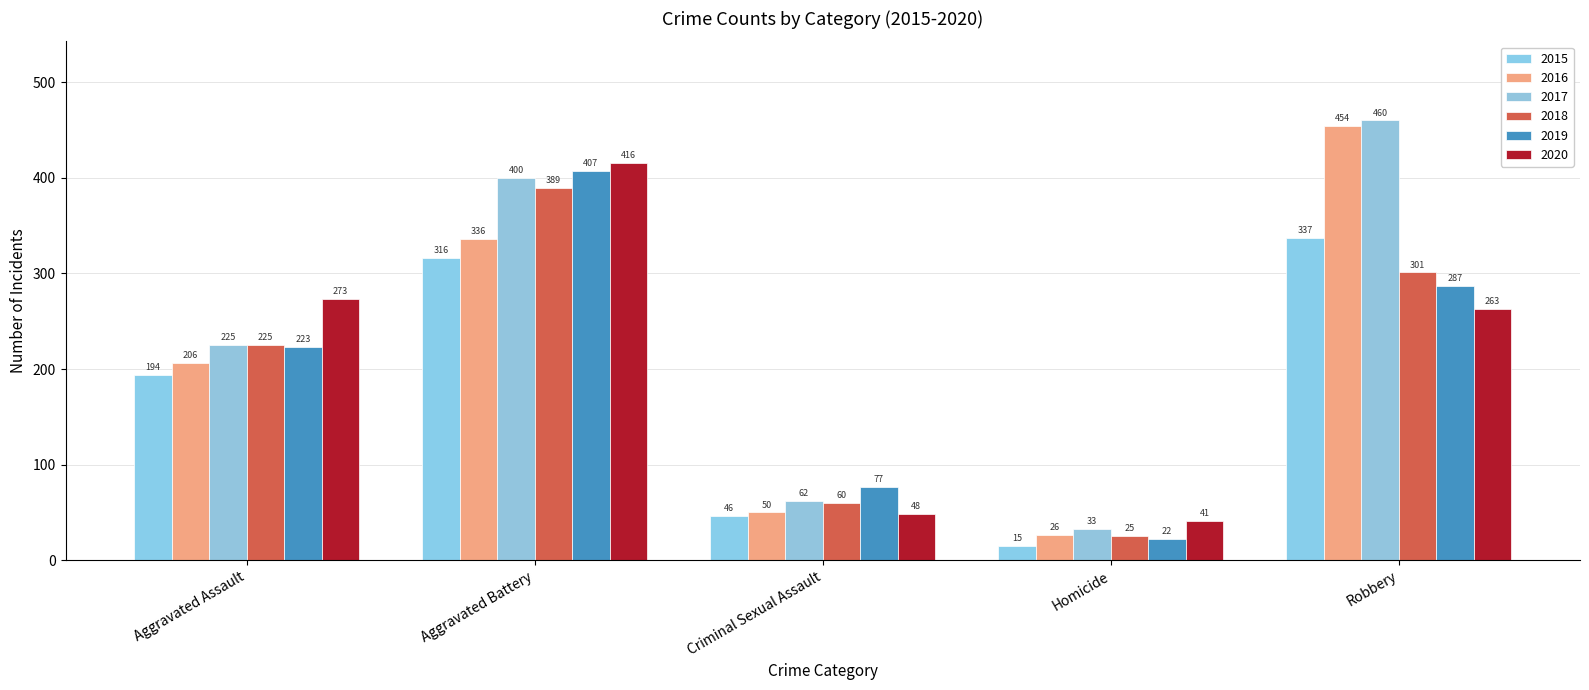

What position from the left is Aggravated Assault?

1